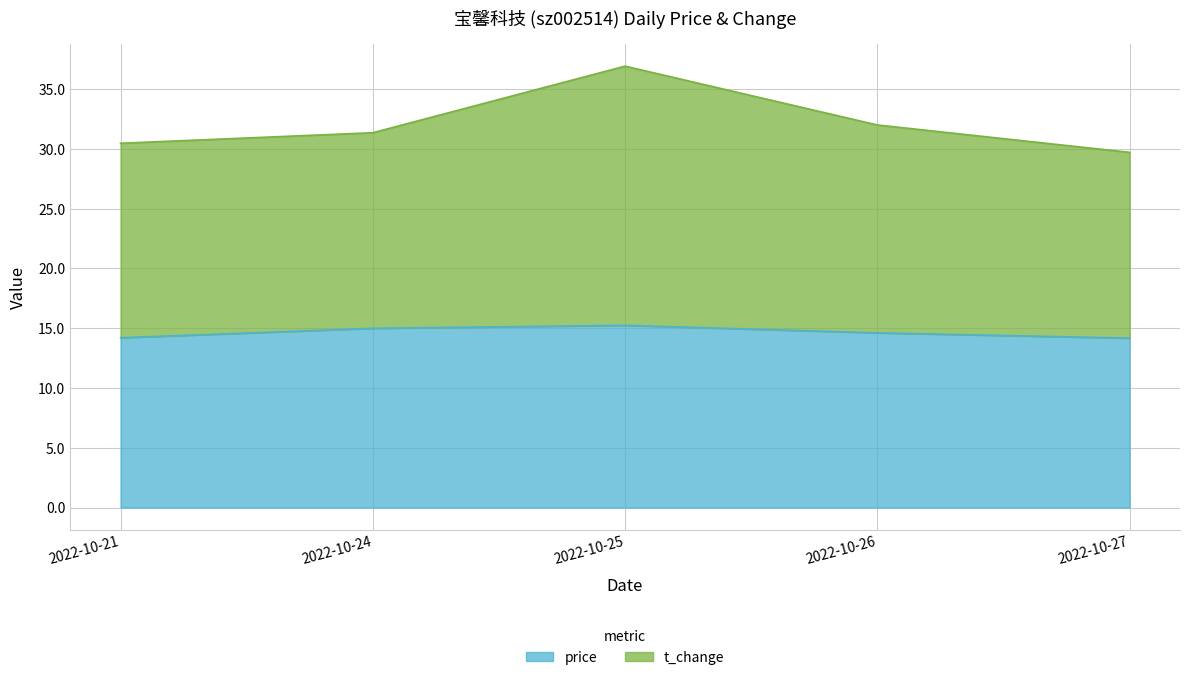

What is the value of the price point at the 3rd from the left?

15.2